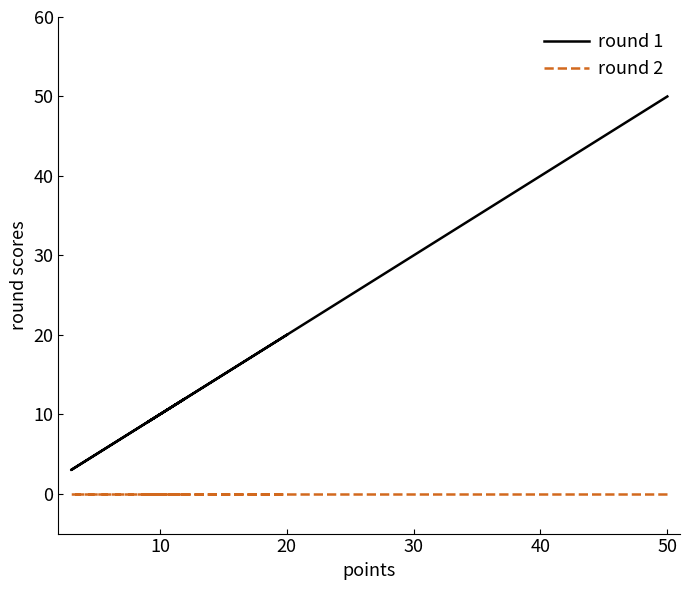

What is the minimum value for round 1?

3